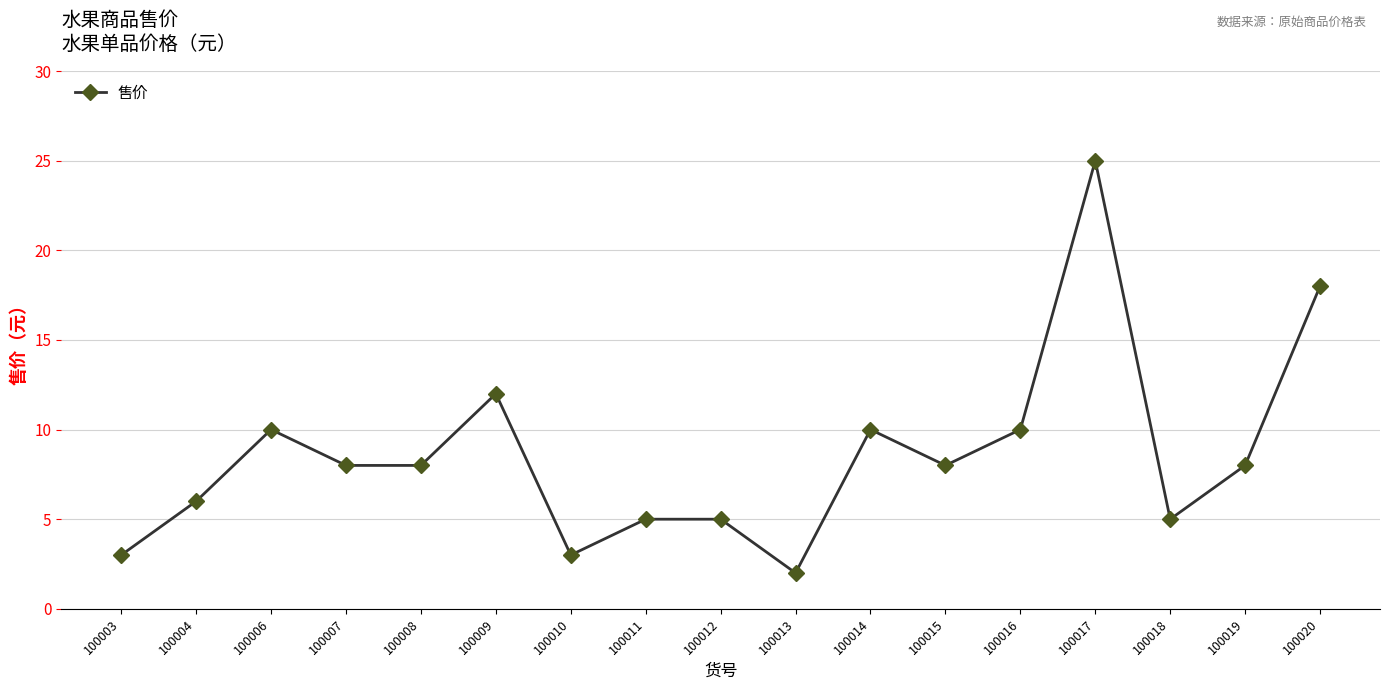

What is the sum of the values at 100017 and 100006?

35